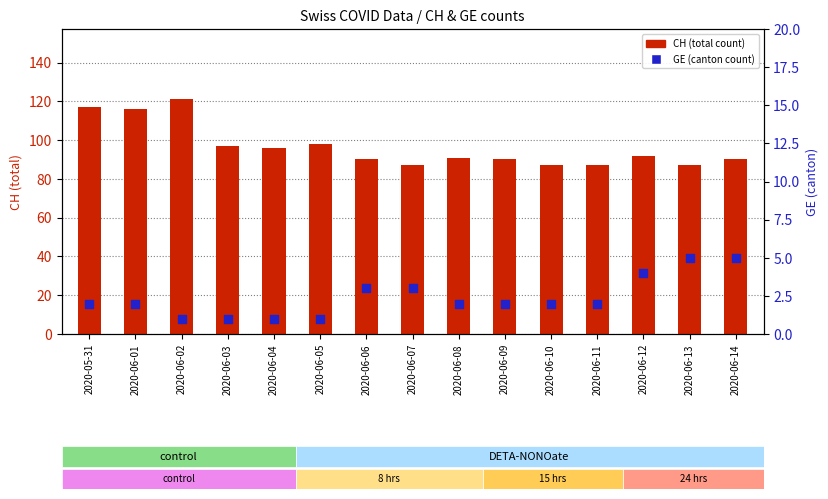

Which series contains the lowest Y value?

GE (canton count)